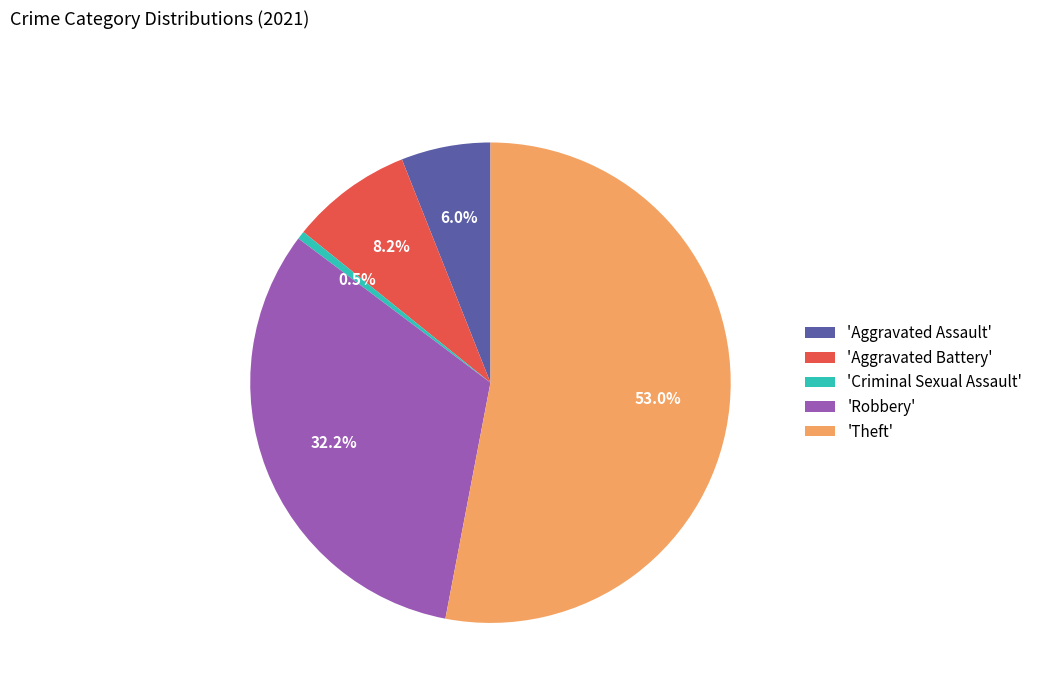

What is the ratio of the value at 'Theft' to the value at 'Robbery'?

1.6